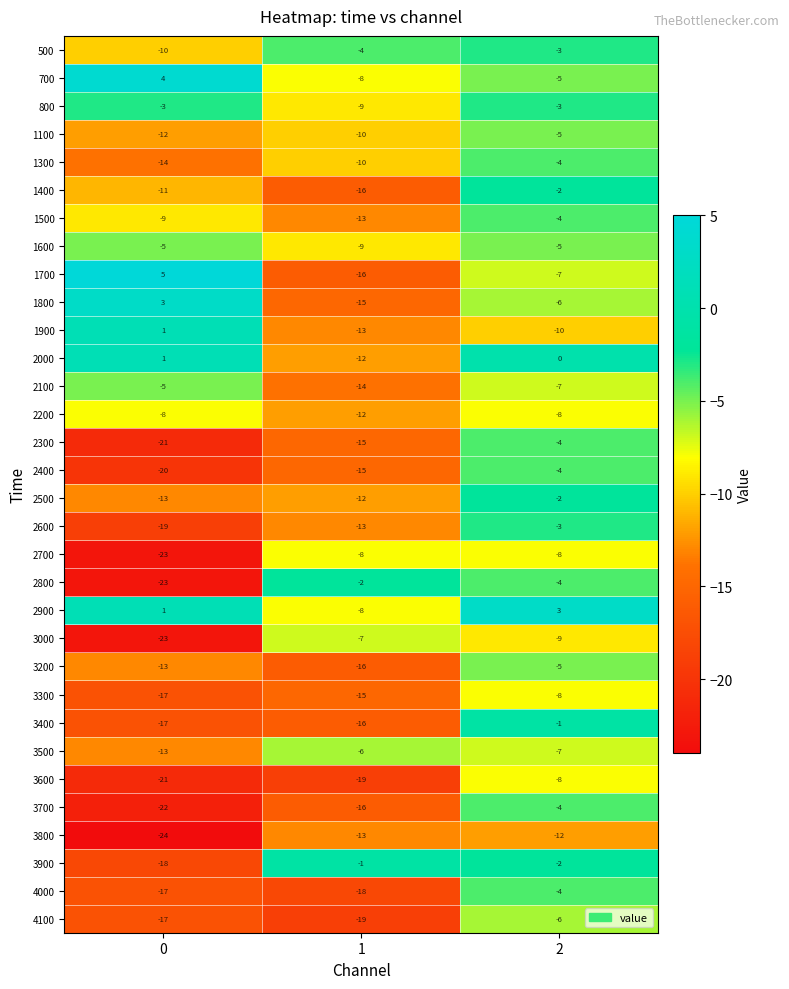

What is the average value of the 3400 series?

-11